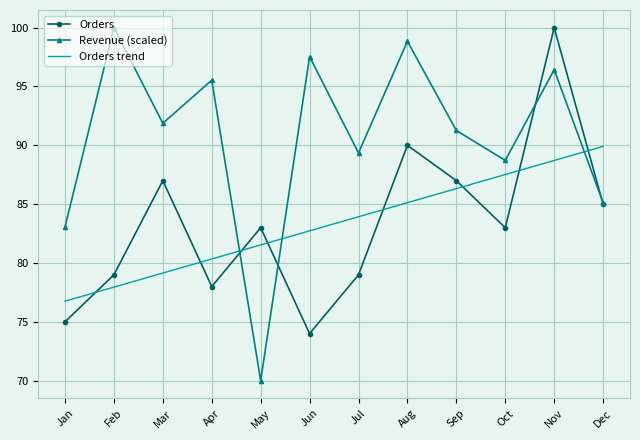

How many times do Orders trend and Orders cross each other?

8